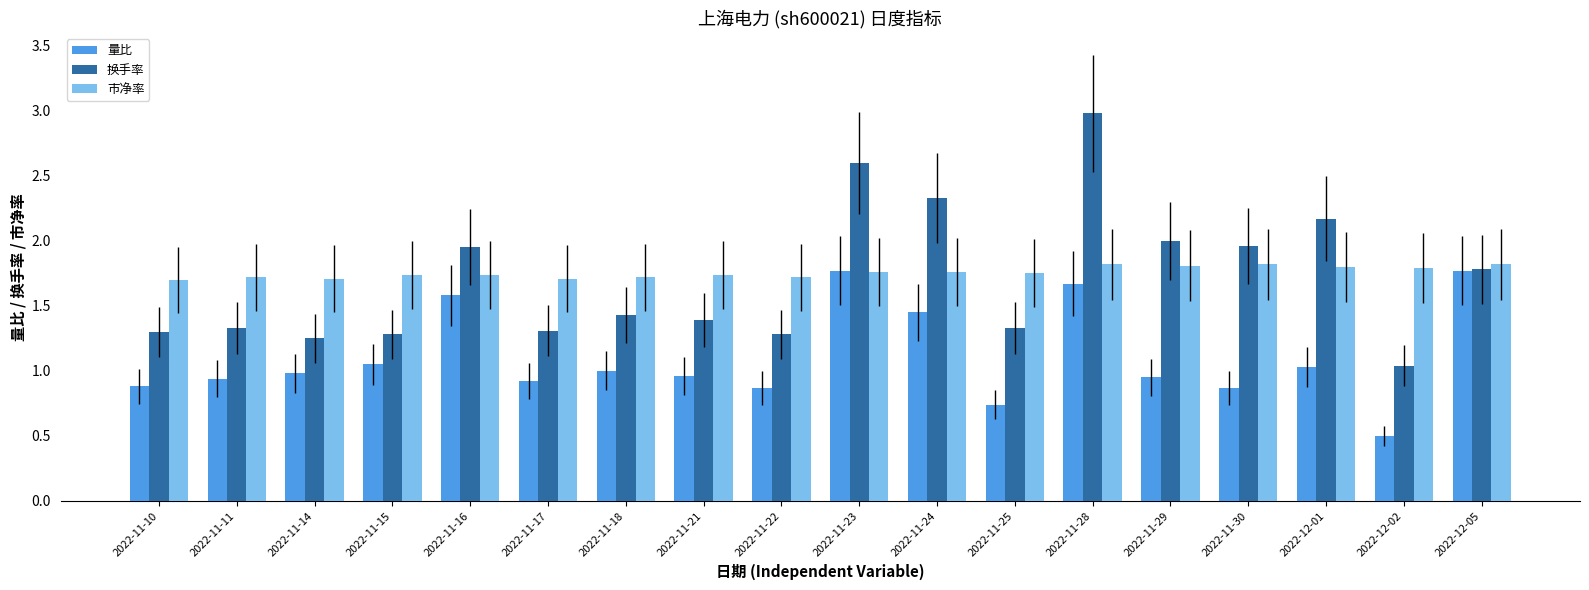

How many groups of bars are there?

18